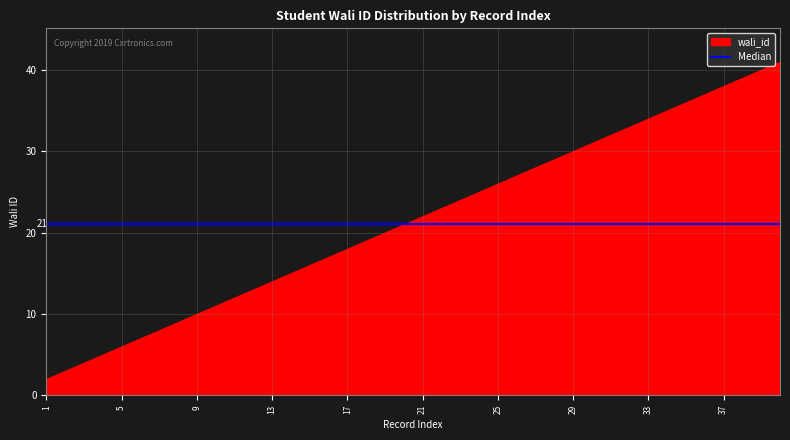

What is the difference between the second highest and minimum values in the wali_id series?

38